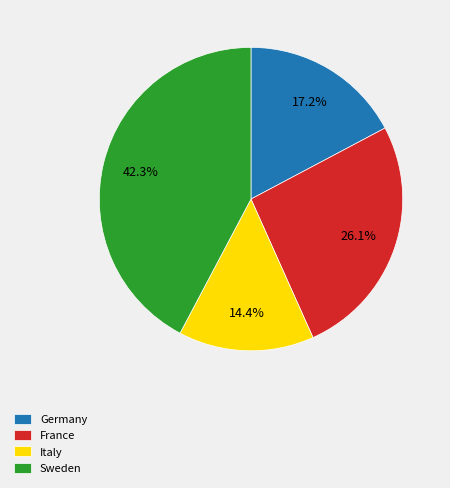

Does Sweden represent more than half of the total?

No